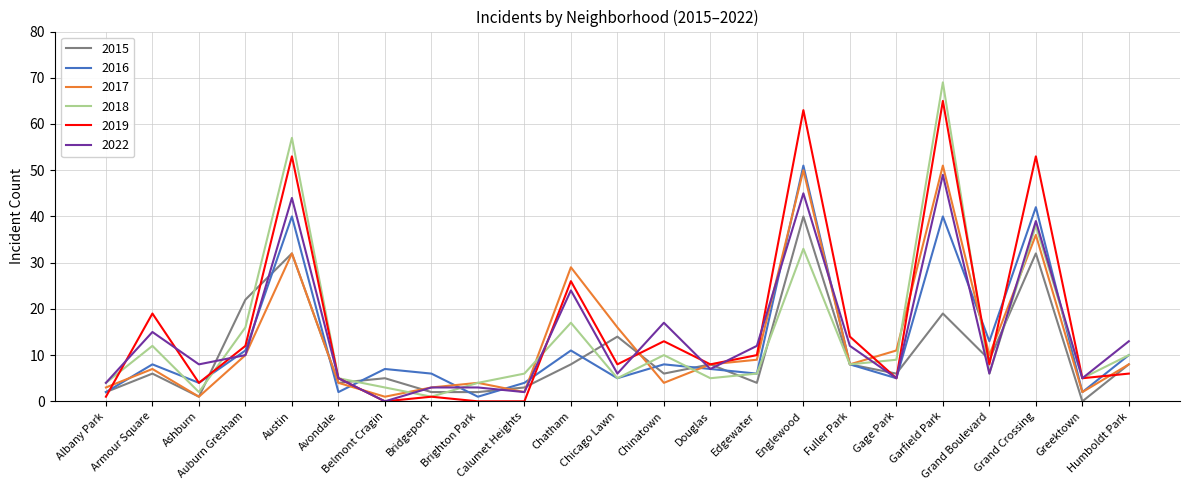

What is the highest value of the 2022 series?

49